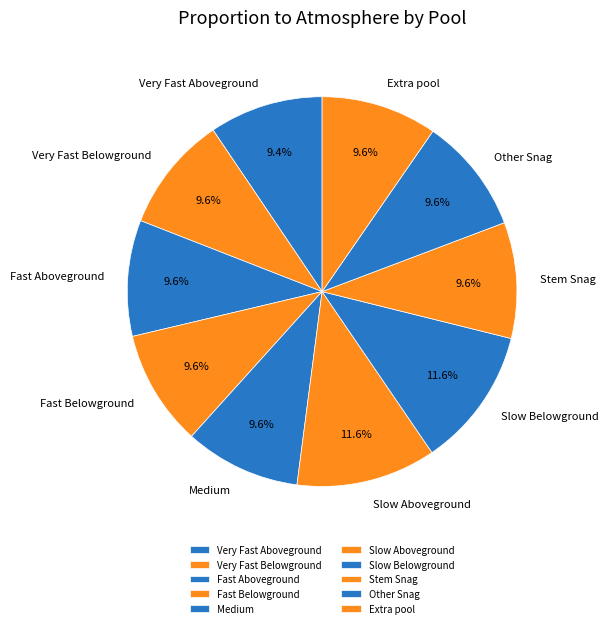

Count the number of slices in the pie.

10